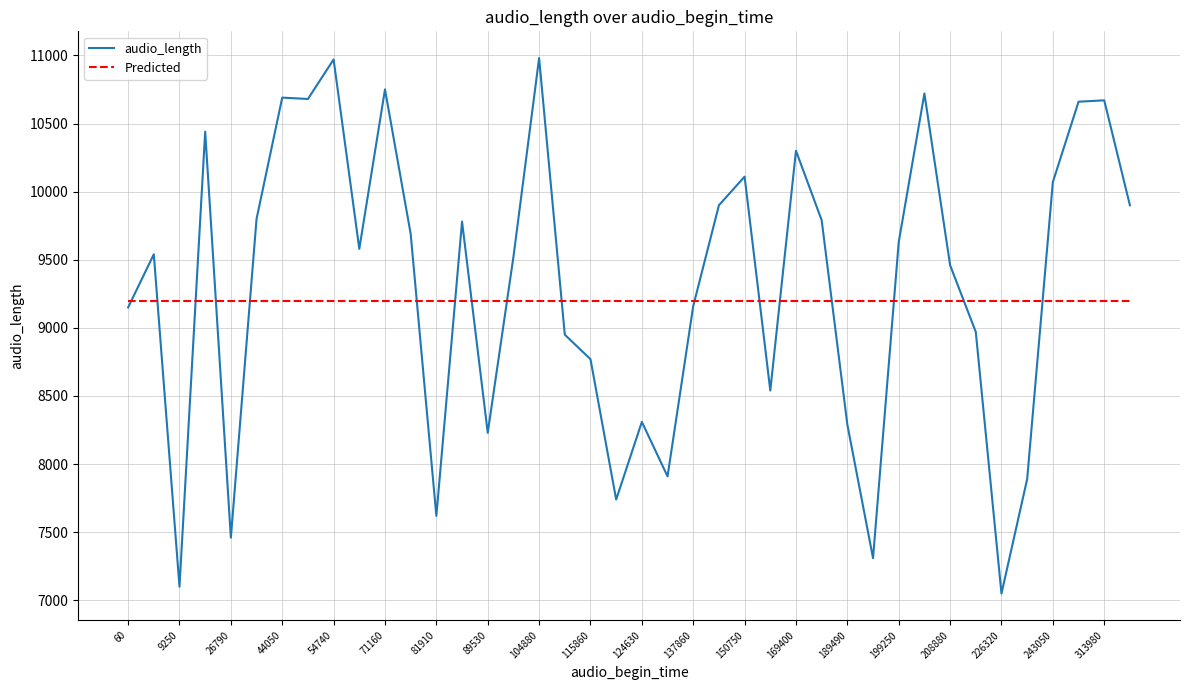

What is the smallest value displayed?

7050